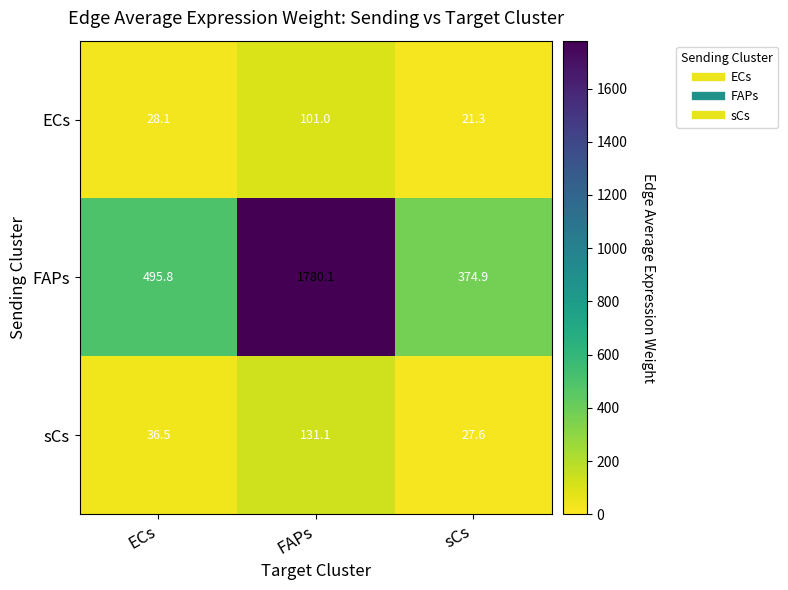

What is the smallest value displayed?

21.3